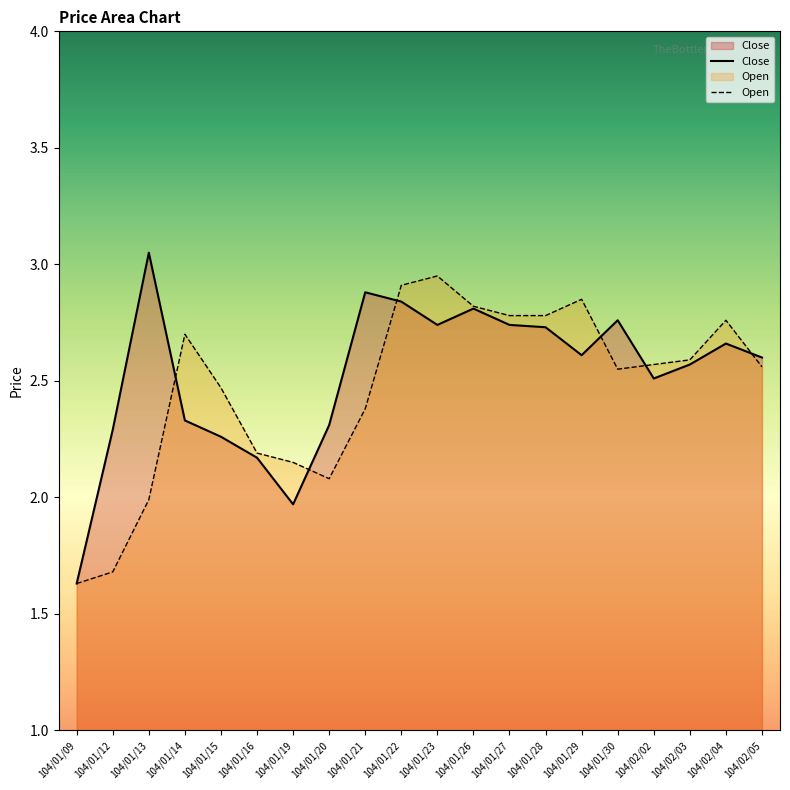

What position from the left is 104/02/04?

19